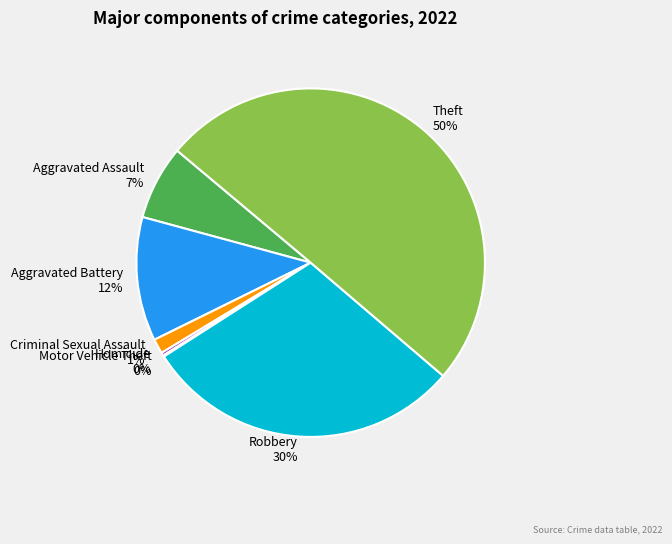

The Theft slice represents 50% of the pie. True or false?

True